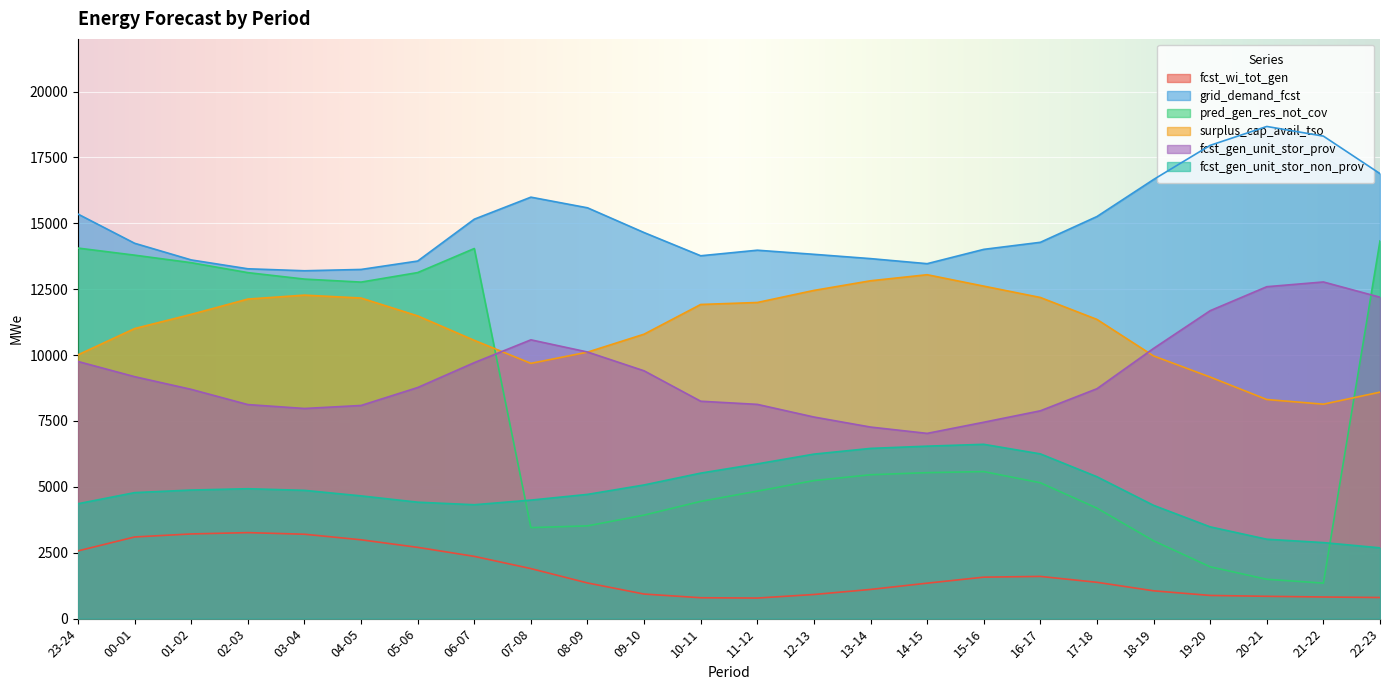

Between 05-06 and 12-13, which series saw the biggest shift?

pred_gen_res_not_cov